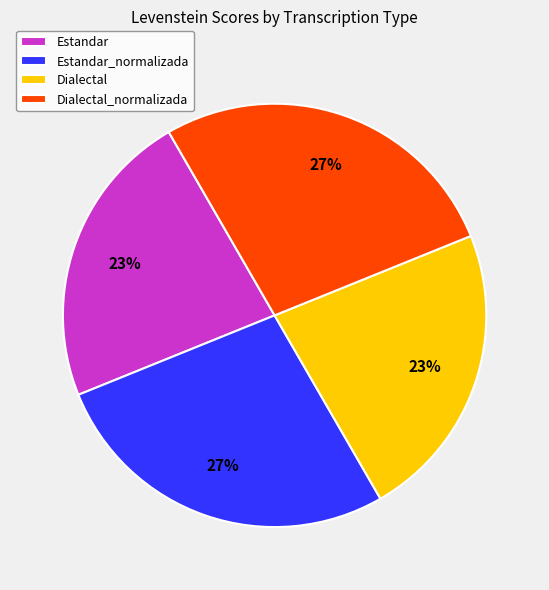

To the nearest percent, what is the combined percentage of Dialectal and Dialectal_normalizada?

50%